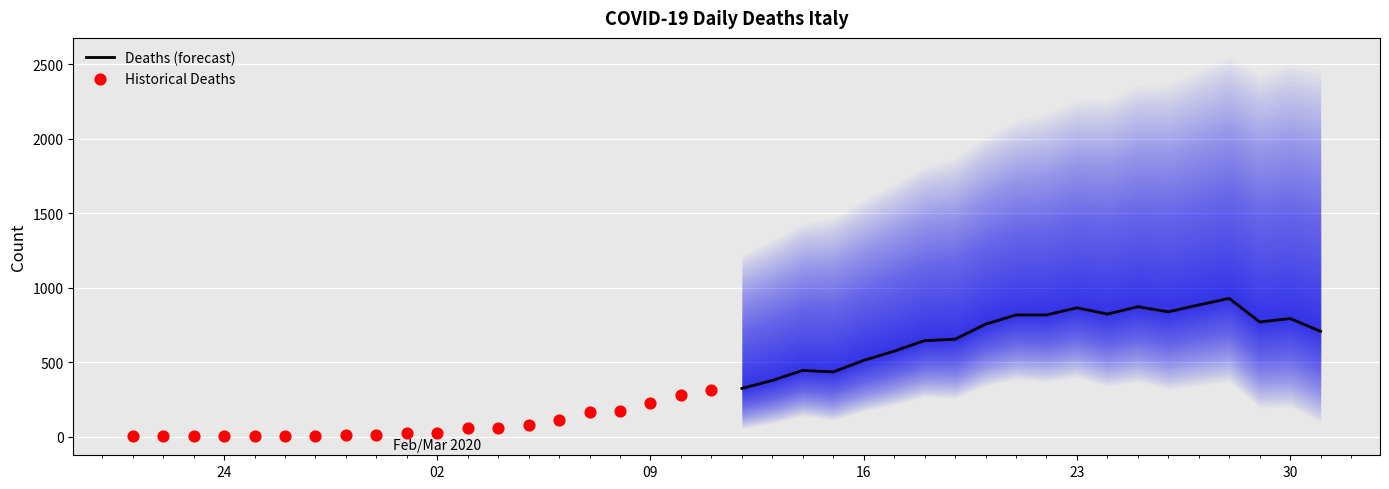

Which series contains the highest Y value?

Deaths (forecast)